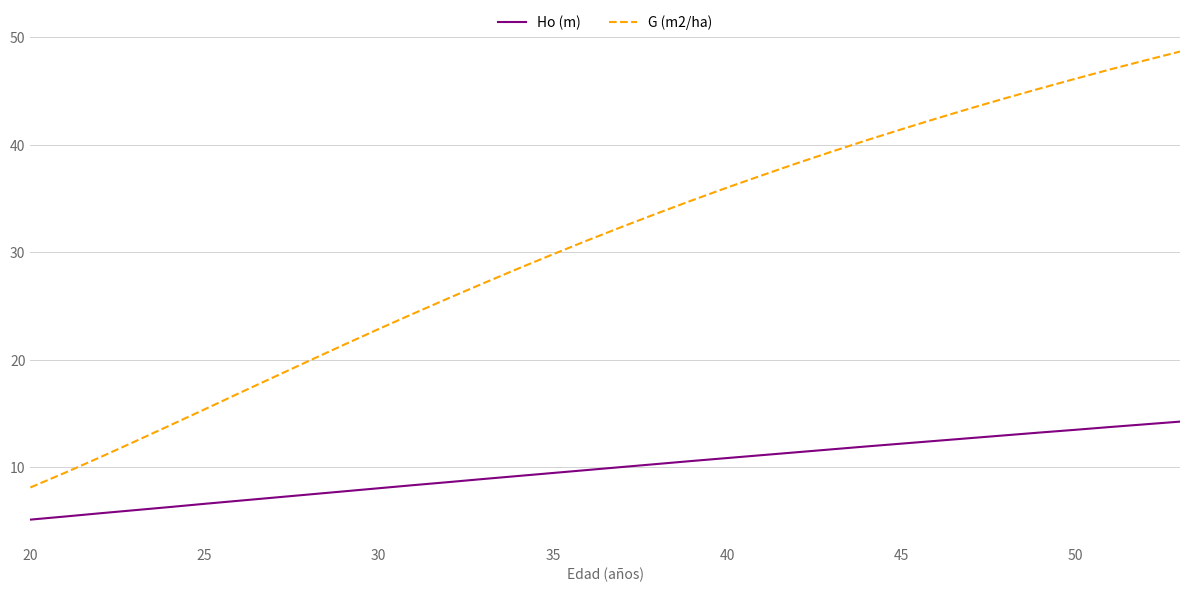

What is the average value of the Ho (m) series?

9.8